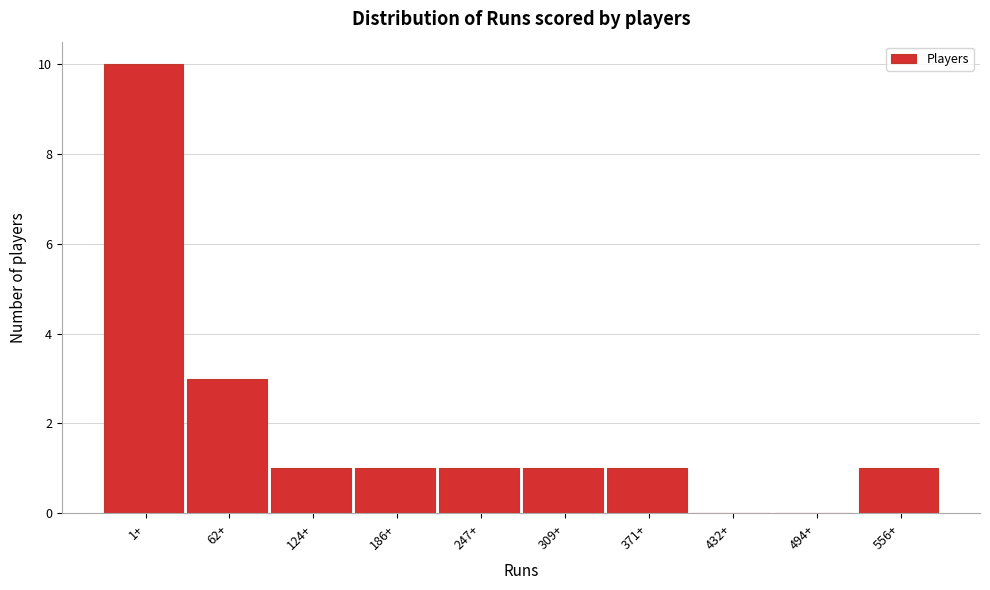

Reading left to right, extract all data points from this chart.

1+=10	62+=3	124+=1	186+=1	247+=1	309+=1	371+=1	432+=0	494+=0	556+=1